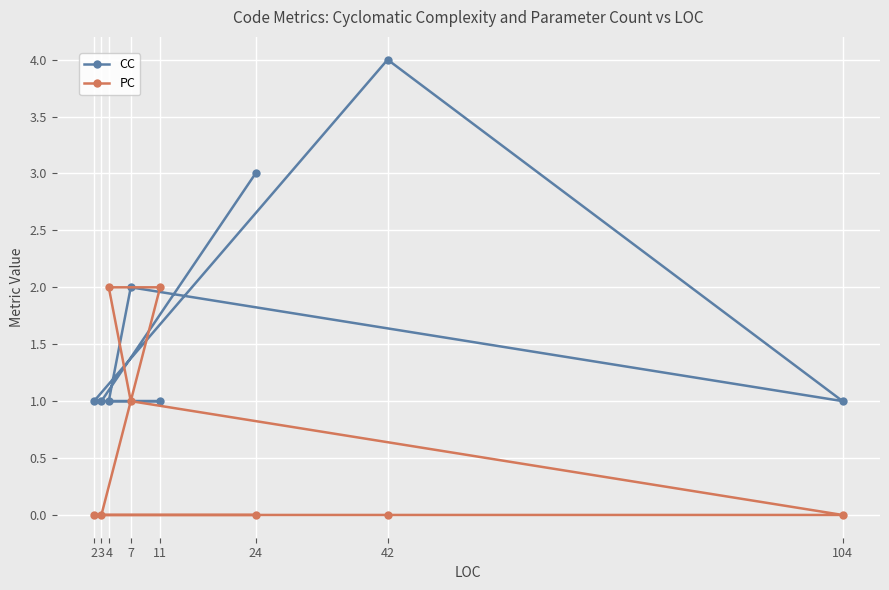

What is the average value of the PC series?

1